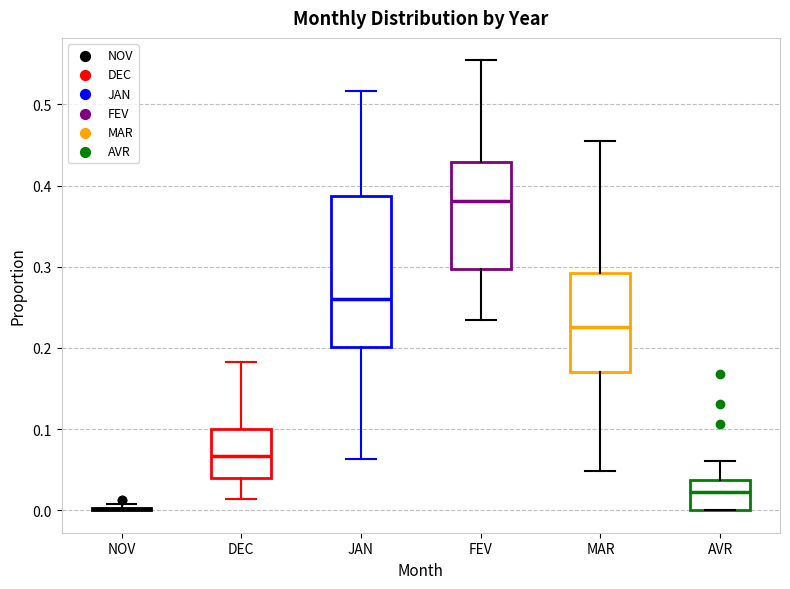

Comparing the boxes themselves (not the whiskers), which one is the tallest?

JAN